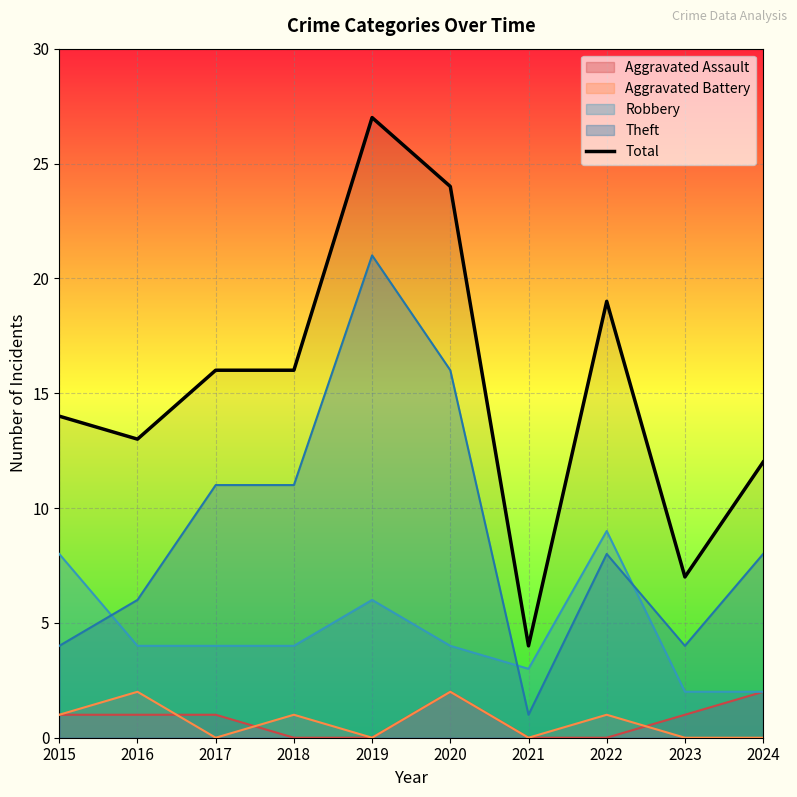

Where is the data nearest to the value 15?

2015